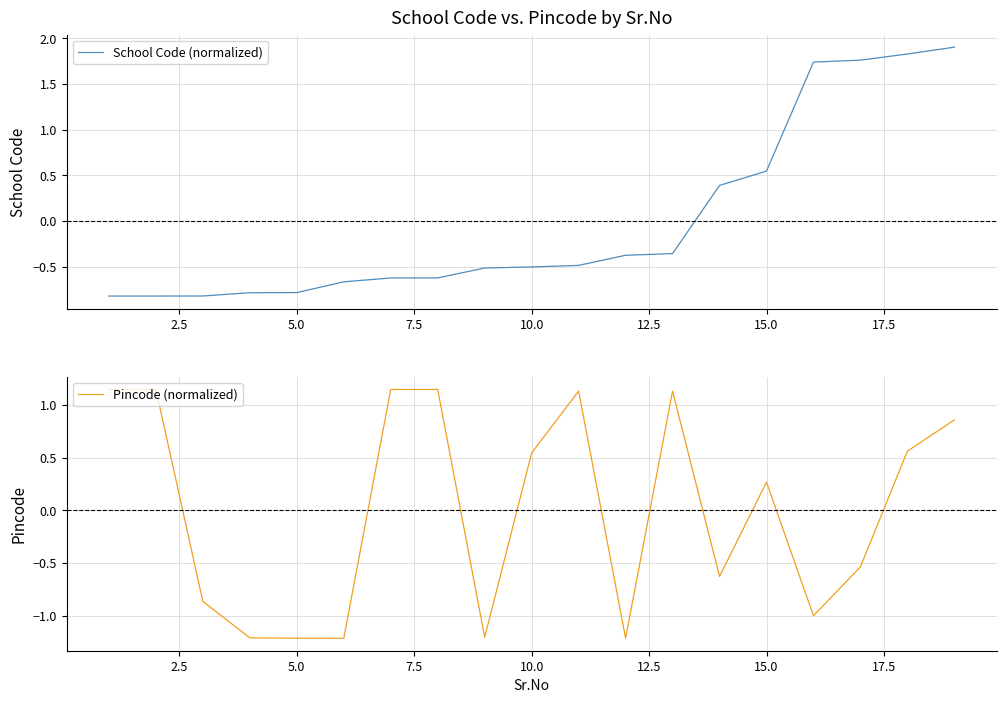

In Pincode (normalized), how many points are lower than both neighbors (excluding endpoints)?

5